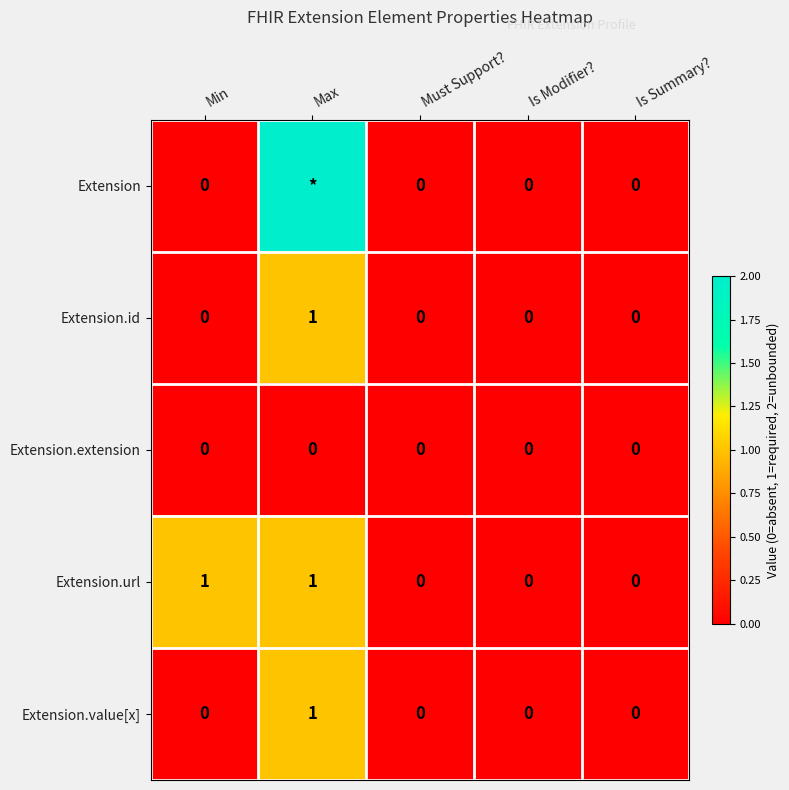

The value of Extension.value[x] at Is Modifier? is 1. True or false?

False